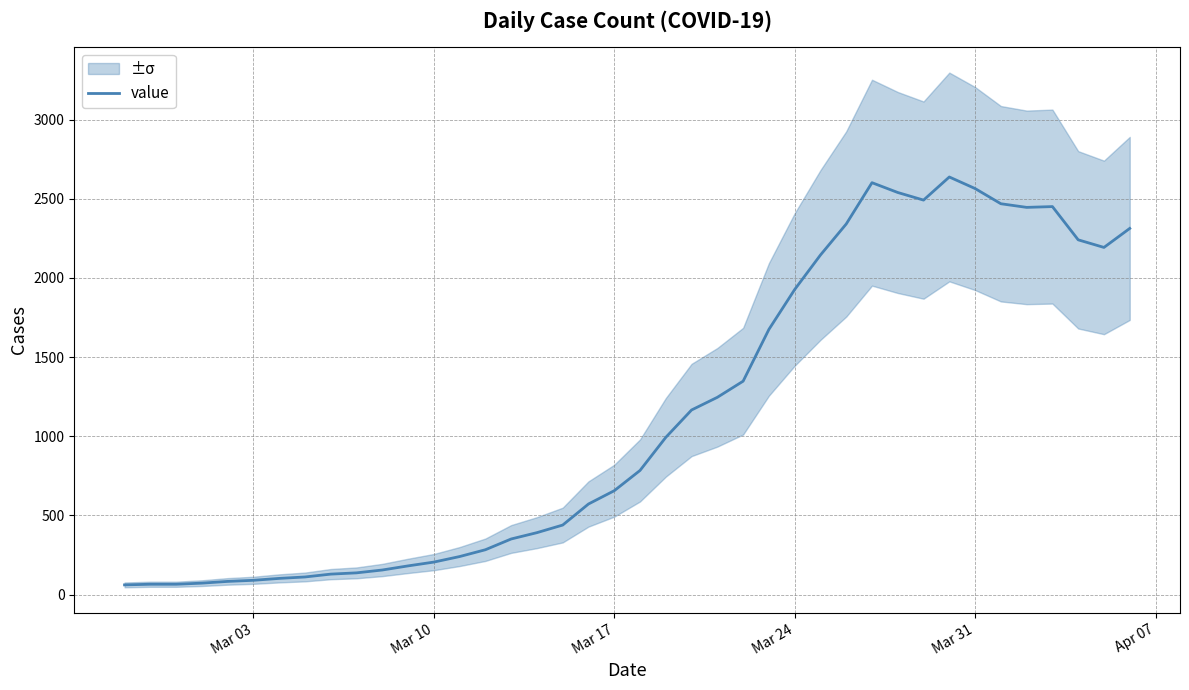

What is the highest value of the value series?

2638